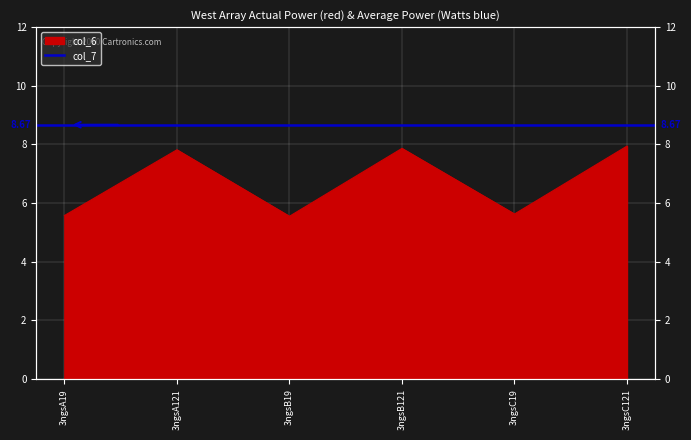

True or false: the data has more than 1 interior local peaks.

True